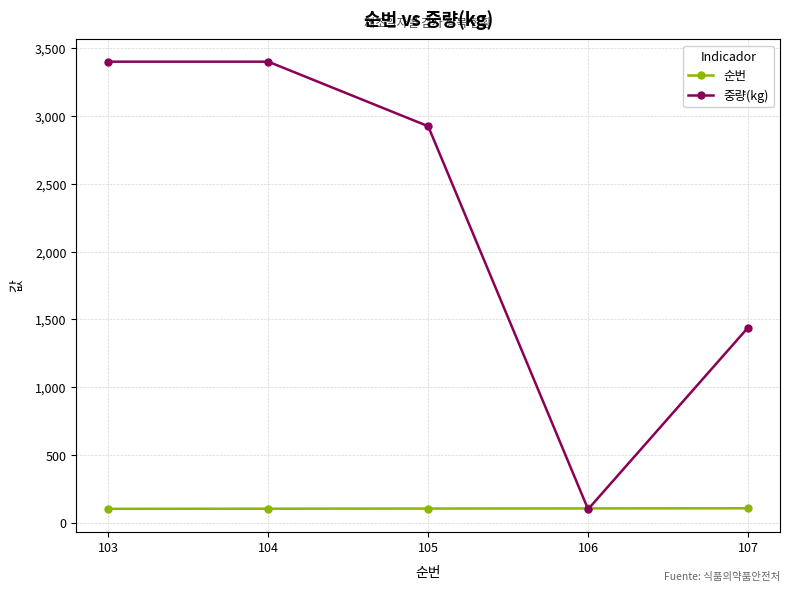

True or false: 순번 has a value of 104.0 at 104.

True